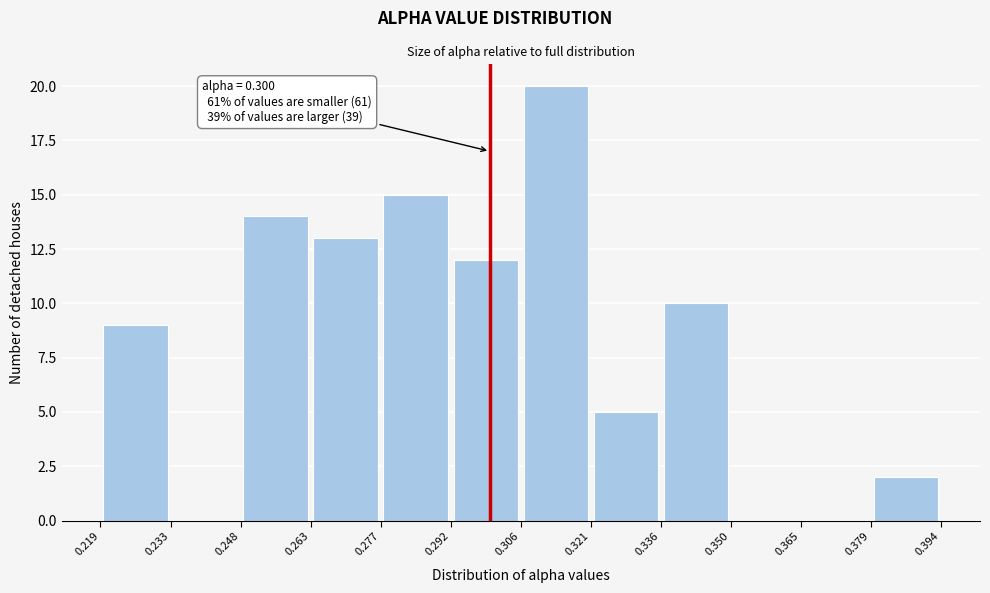

Over which range of the x-axis is the bar tallest?

0.306 to 0.321